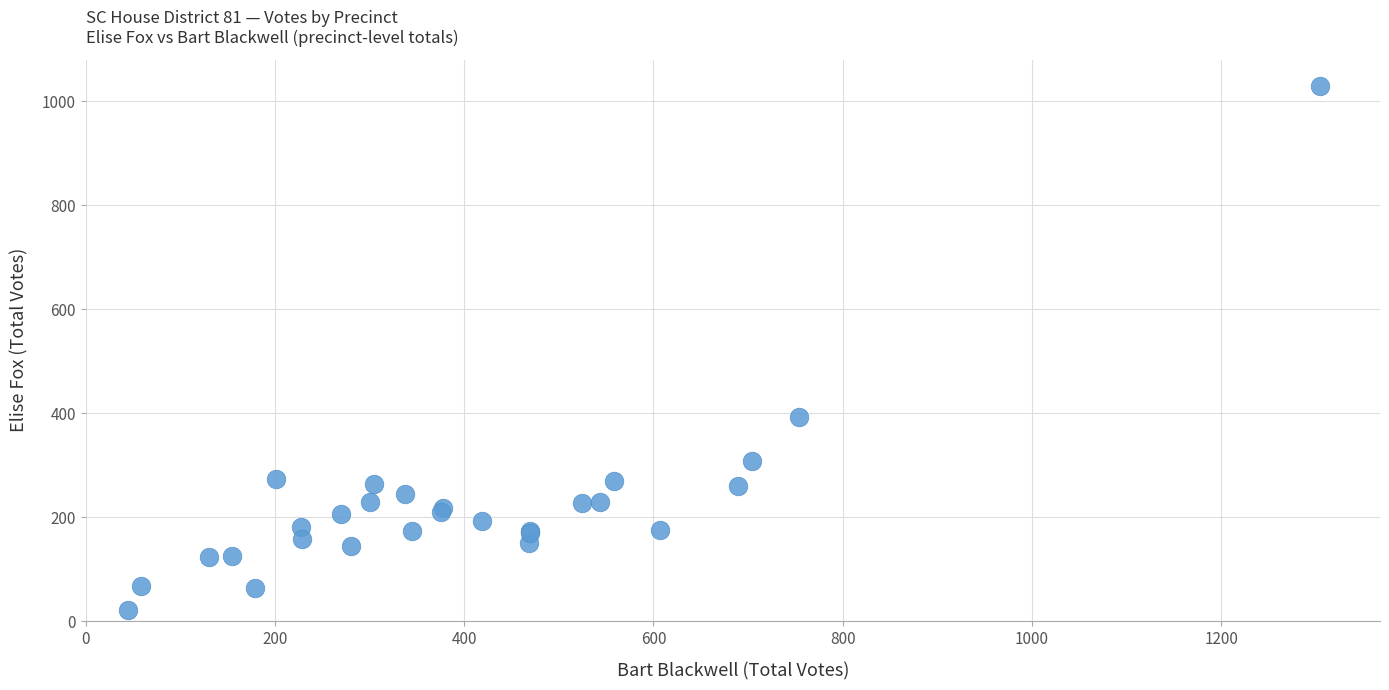

What Y value in the scatter plot is closest to 525?

393